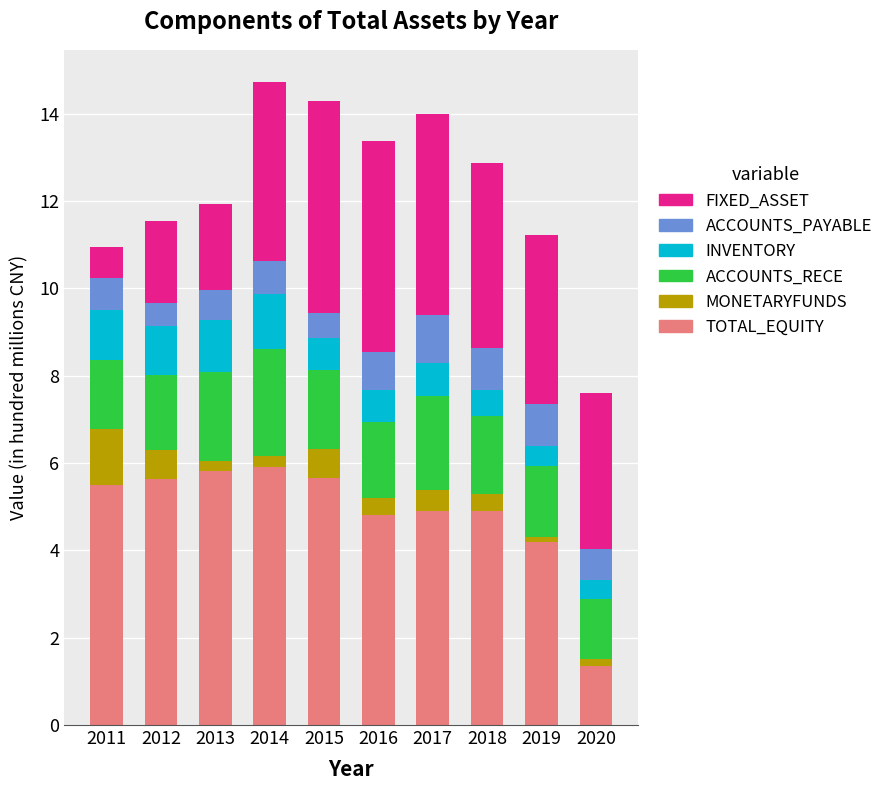

What is the total value across all series at 2011?

10.9